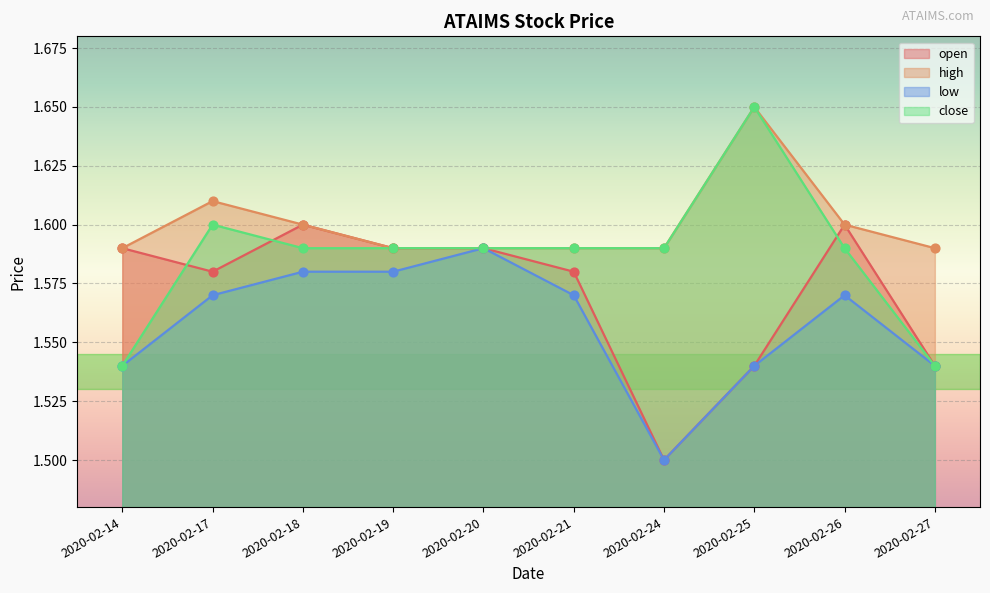

At how many categories does at least one series exceed 1?

10